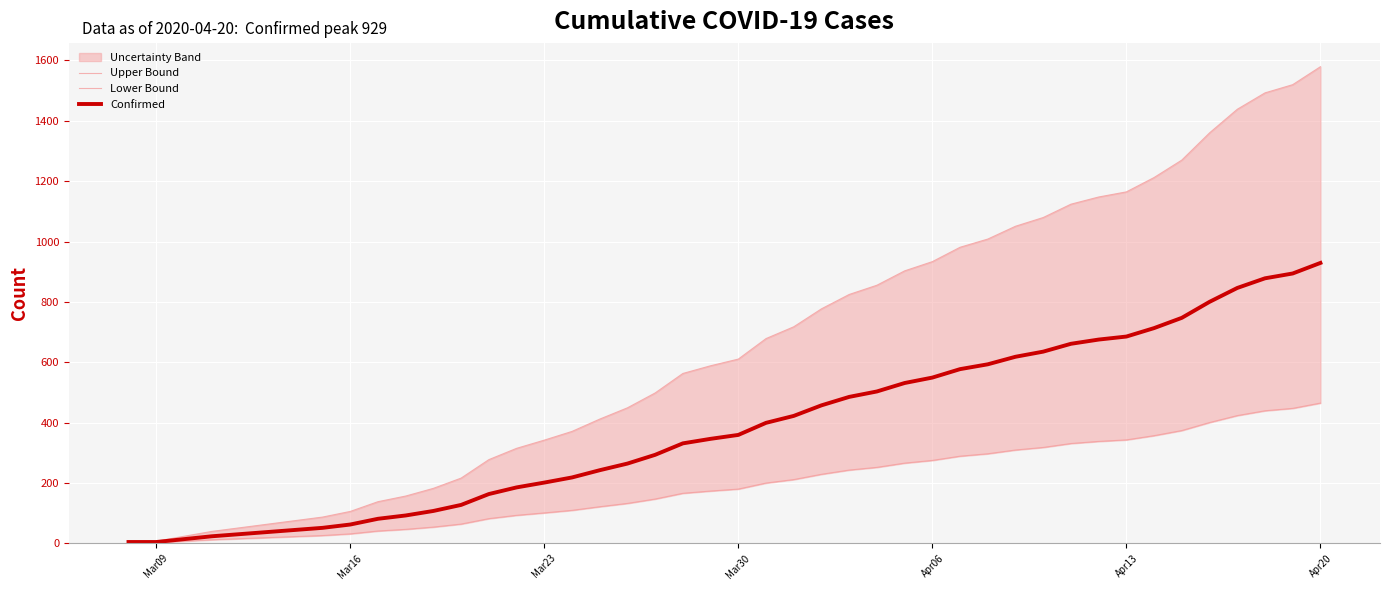

True or false: Confirmed has more than 0 interior local peaks.

False